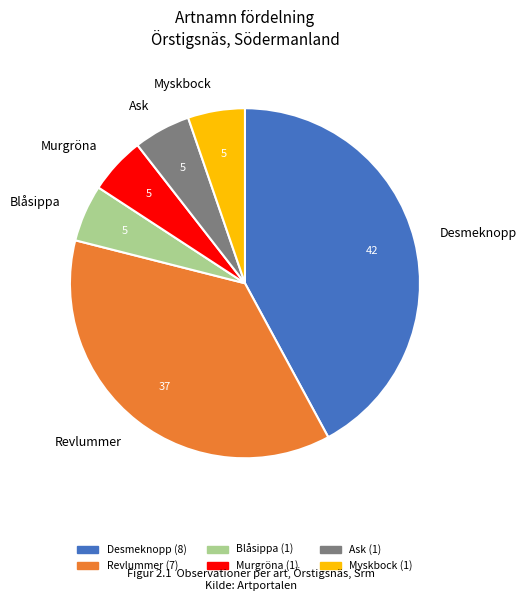

Which slice is the largest?

Desmeknopp